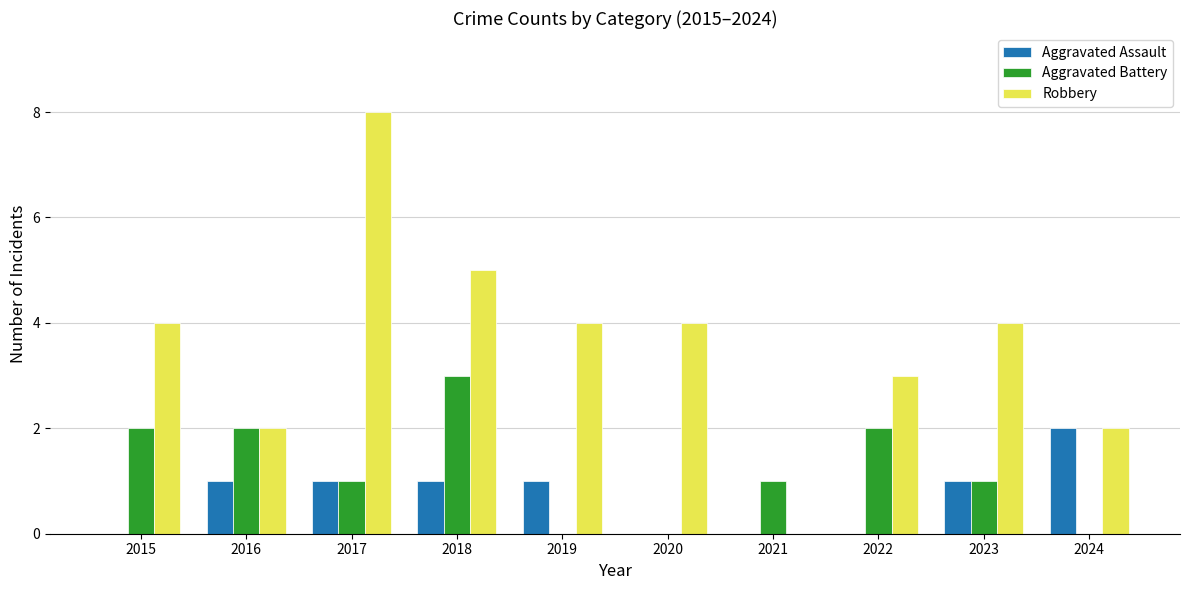

How many positive values does the Robbery series have?

9